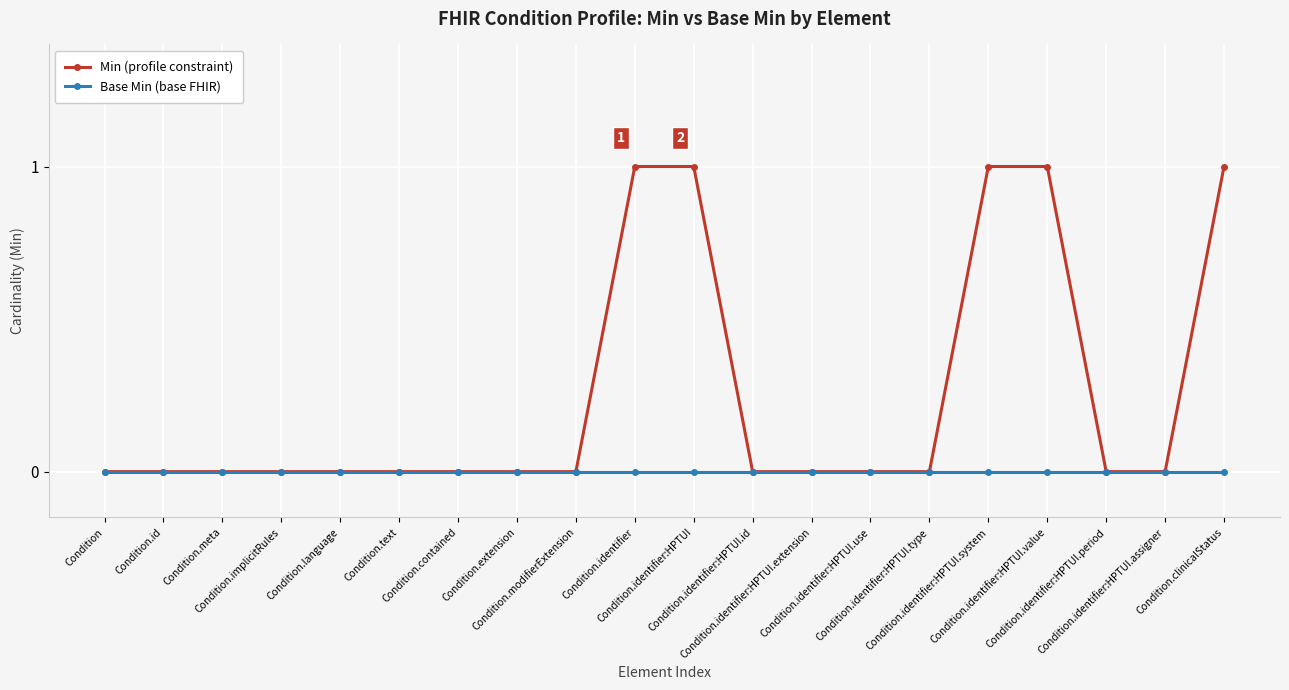

What is the label of the 14th point from the left?

Condition.identifier:HPTUI.use